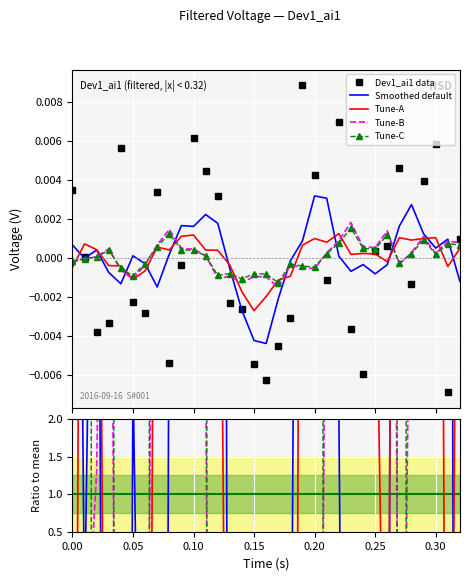

Is it true that the value at 0.16 is -0.0?

False